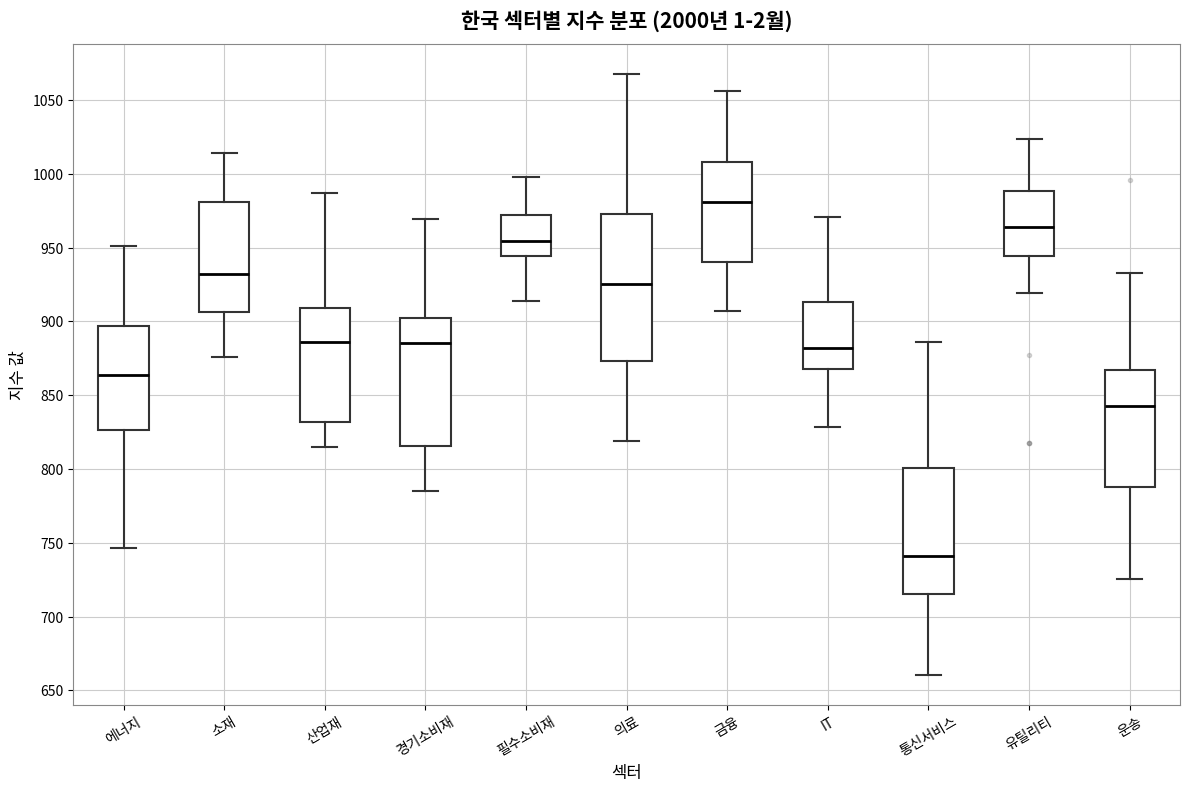

Where is the lower edge of the box for IT on the y-axis? The values are not printed on the chart, so give them approximately, as read against the axis.

870